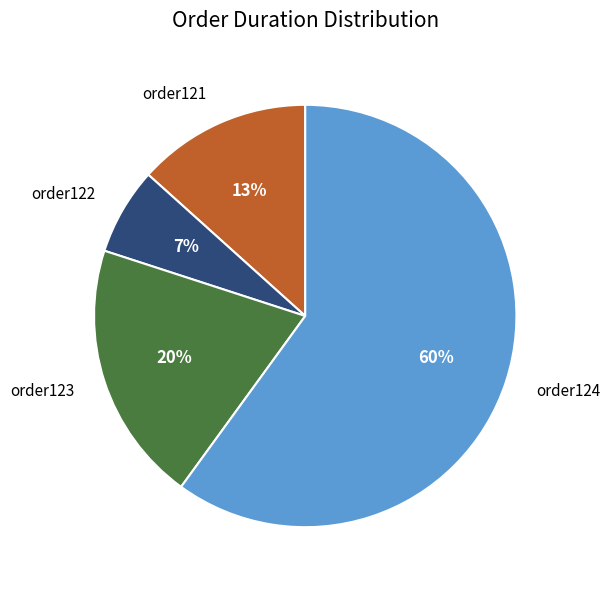

What is the smallest slice in the pie chart?

order122